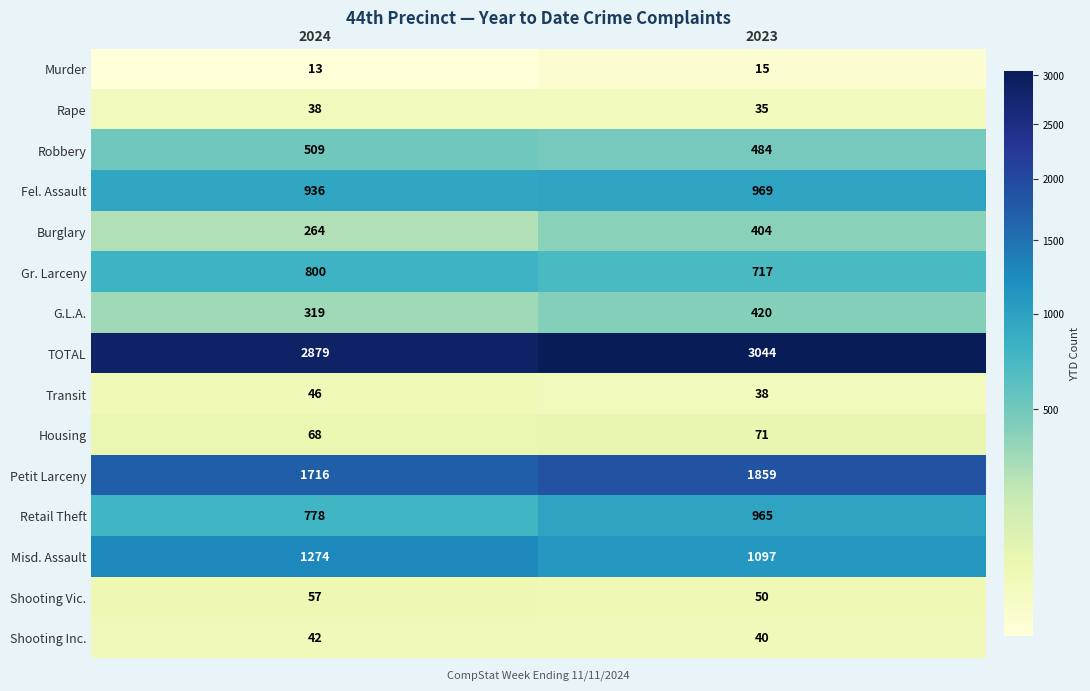

What is the approximate value of Shooting Inc. at 2023?

40